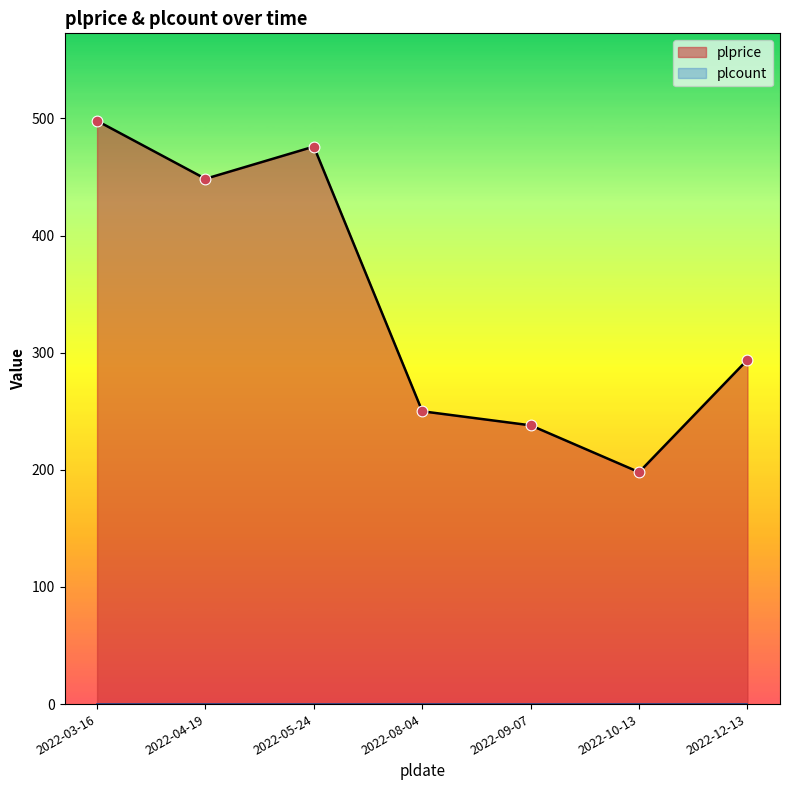

Between 2022-03-16 and 2022-10-13, which is larger?

2022-03-16